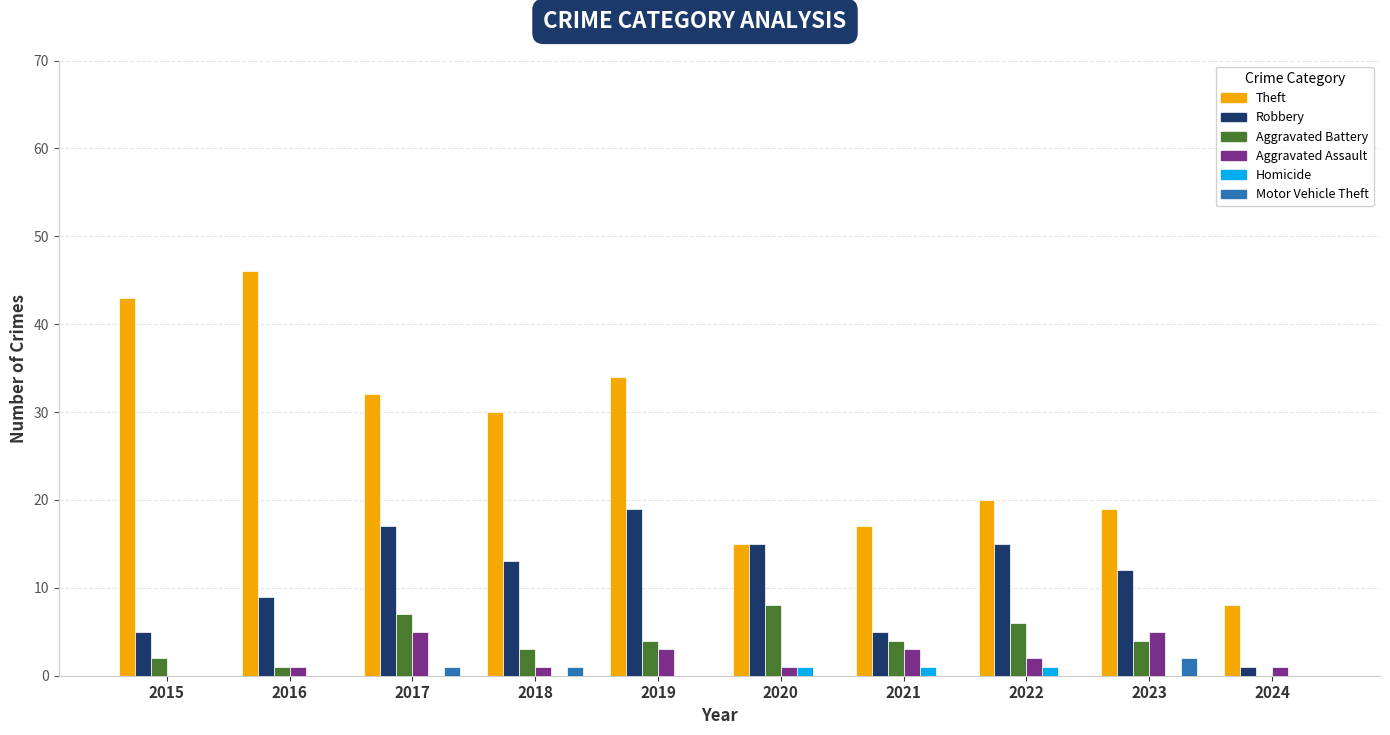

Reading left to right, transcribe all the data shown in this chart.

Theft: 2015=43	2016=46	2017=32	2018=30	2019=34	2020=15	2021=17	2022=20	2023=19	2024=8
Robbery: 2015=5	2016=9	2017=17	2018=13	2019=19	2020=15	2021=5	2022=15	2023=12	2024=1
Aggravated Battery: 2015=2	2016=1	2017=7	2018=3	2019=4	2020=8	2021=4	2022=6	2023=4	2024=0
Aggravated Assault: 2015=0	2016=1	2017=5	2018=1	2019=3	2020=1	2021=3	2022=2	2023=5	2024=1
Homicide: 2015=0	2016=0	2017=0	2018=0	2019=0	2020=1	2021=1	2022=1	2023=0	2024=0
Motor Vehicle Theft: 2015=0	2016=0	2017=1	2018=1	2019=0	2020=0	2021=0	2022=0	2023=2	2024=0